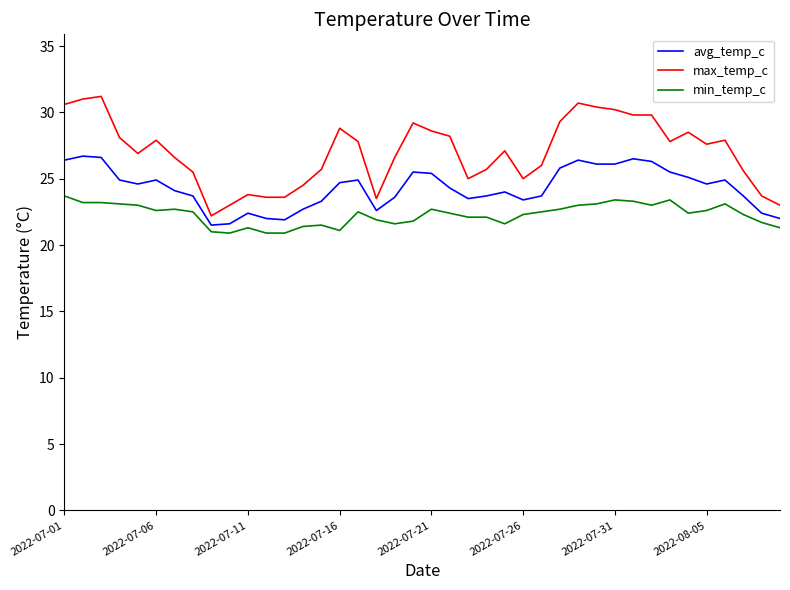

Which series has the largest total across all categories?

max_temp_c